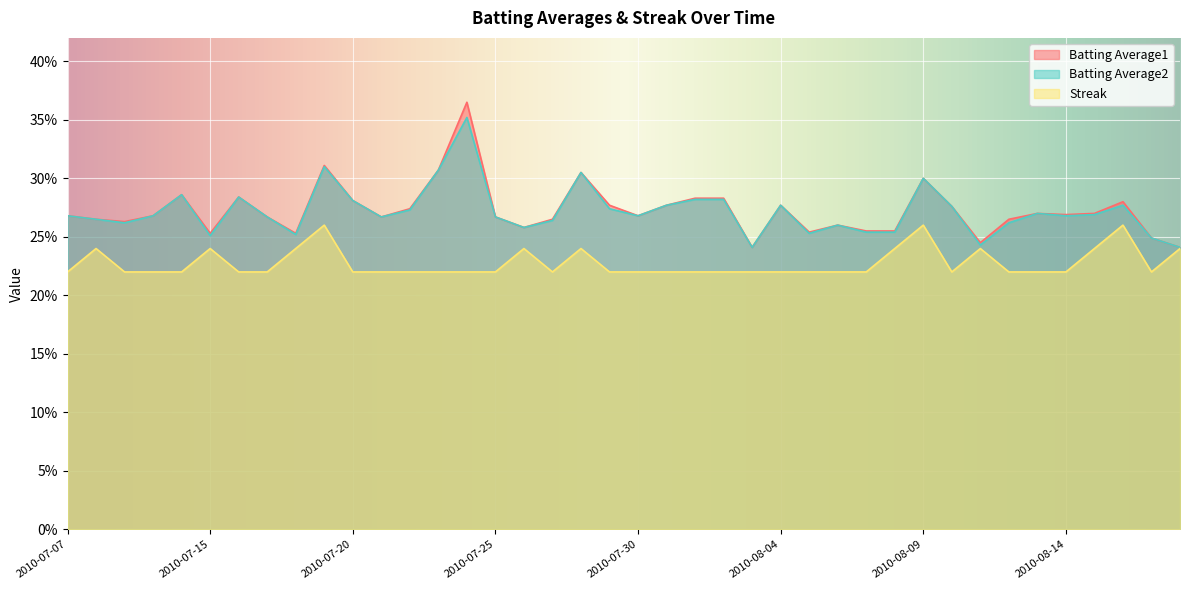

What is the label of the 28th point from the left?

2010-08-06